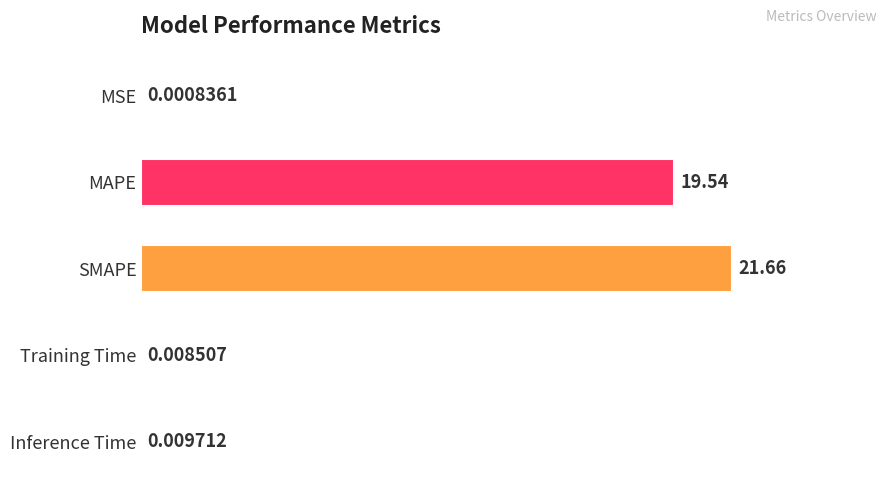

At which label is the value closest to 10?

MAPE